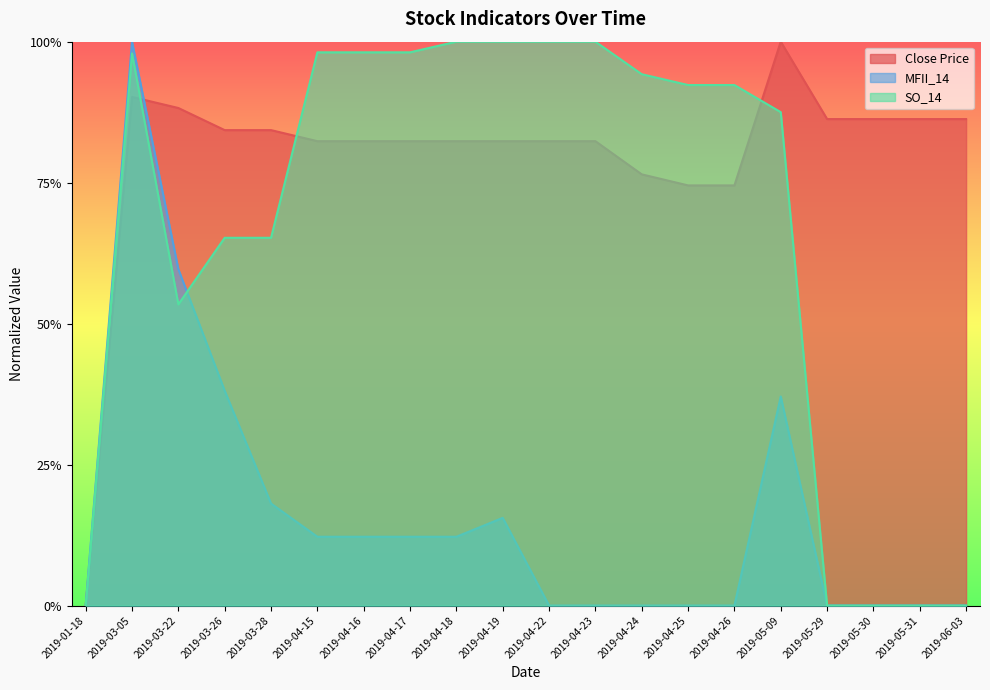

Is the value of MFII_14 at 2019-05-29 greater than the value of Close Price at 2019-04-15?

No